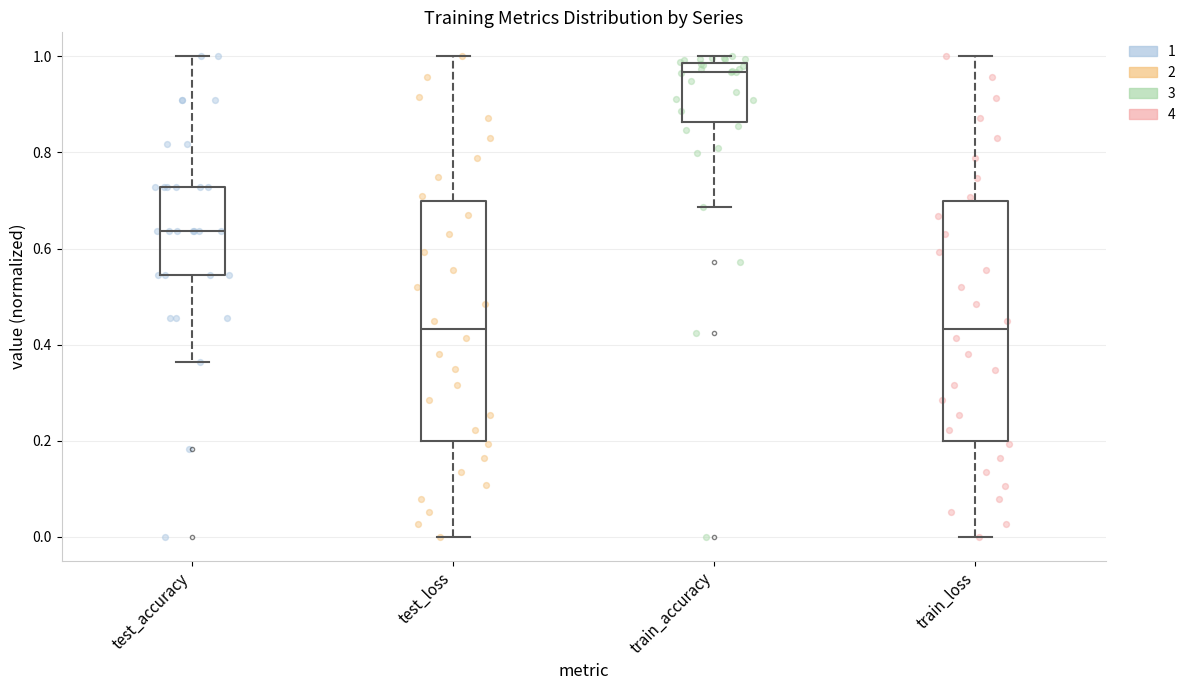

Reading left to right, read every box against the y-axis: the position of its median line, the range the box covers, and the ends of its whiskers. The values are not printed on the chart, so give them approximately, as read against the axis.

test_accuracy: median 0.64, box 0.54 to 0.72, whiskers 0.36 to 1.00
test_loss: median 0.44, box 0.20 to 0.70, whiskers 0.00 to 1.00
train_accuracy: median 0.96, box 0.86 to 0.98, whiskers 0.68 to 1.00
train_loss: median 0.44, box 0.20 to 0.70, whiskers 0.00 to 1.00